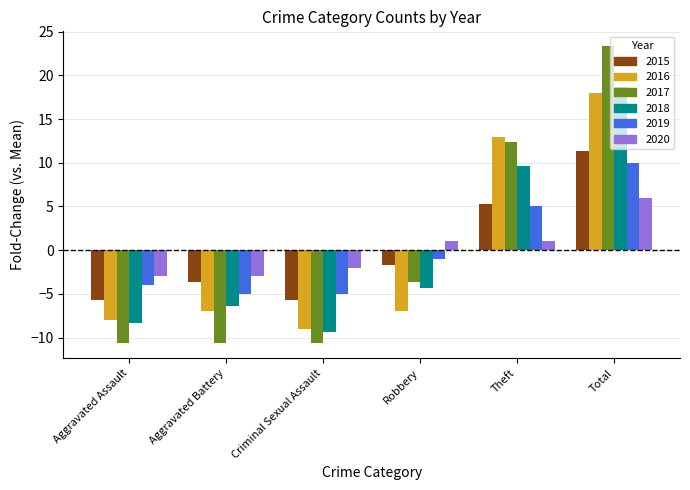

Between Criminal Sexual Assault and Theft, which series saw the biggest shift?

2017